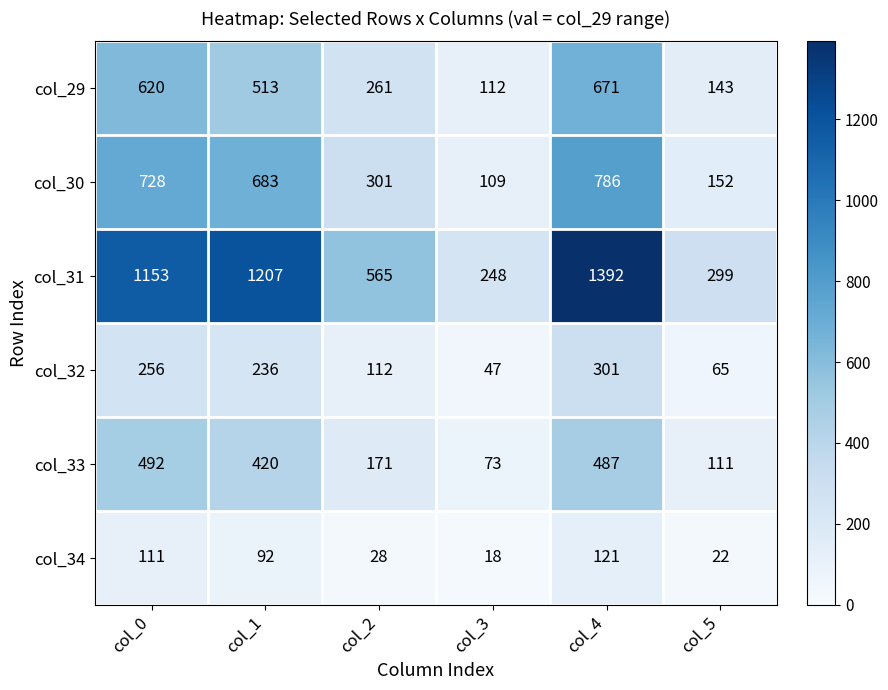

Which series has the largest range (max minus min)?

col_31